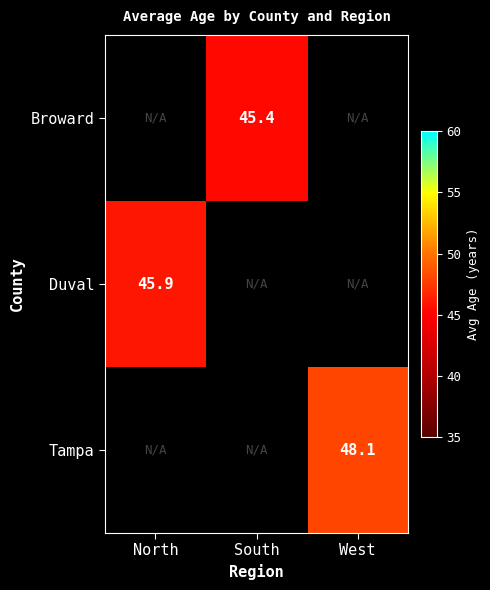

The value of Duval at North is 45.9. True or false?

True